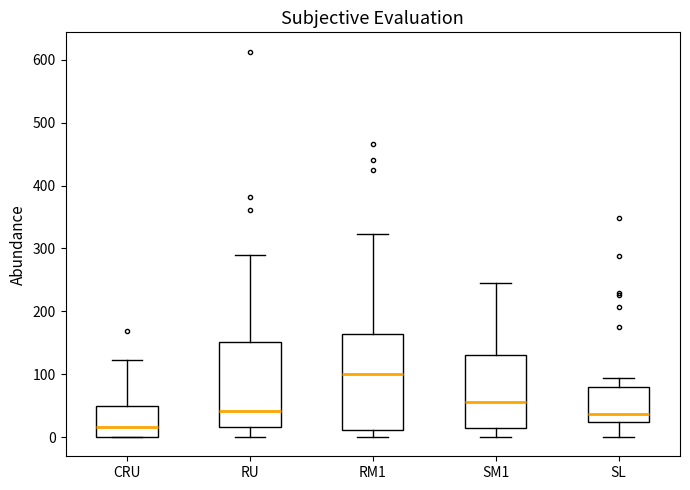

Which box's median line is the lowest?

CRU